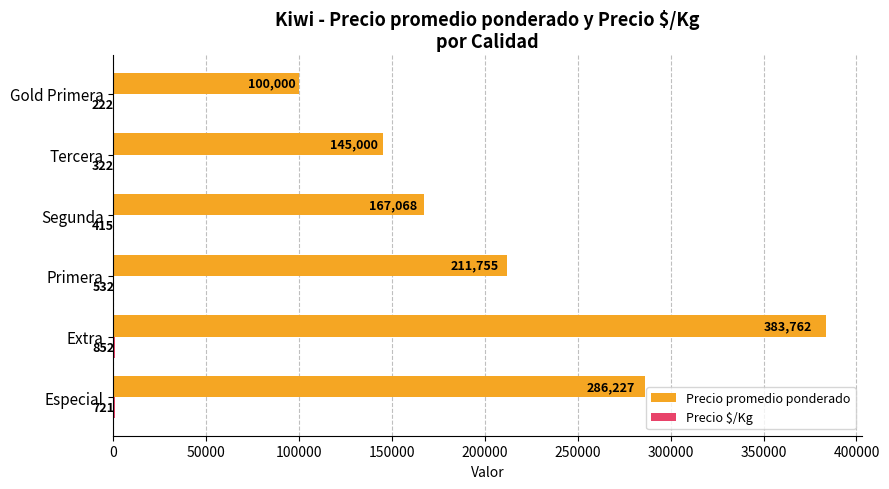

Which series has the largest total across all categories?

Precio promedio ponderado